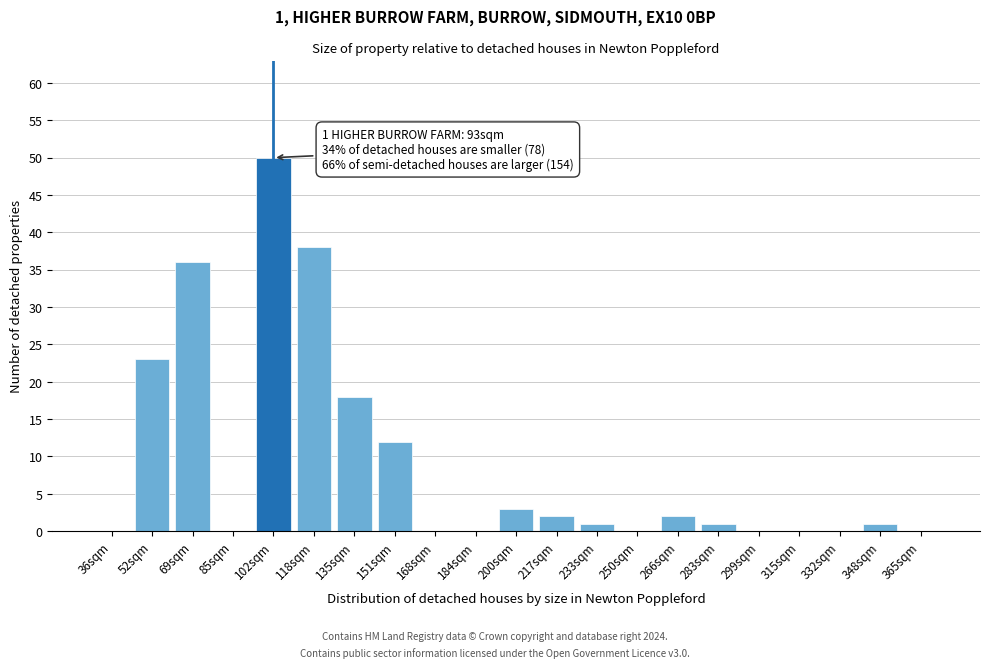

Reading left to right, extract all data points from this chart.

36sqm=0	52sqm=23	69sqm=36	85sqm=0	102sqm=50	118sqm=38	135sqm=18	151sqm=12	168sqm=0	184sqm=0	200sqm=3	217sqm=2	233sqm=1	250sqm=0	266sqm=2	283sqm=1	299sqm=0	315sqm=0	332sqm=0	348sqm=1	365sqm=0